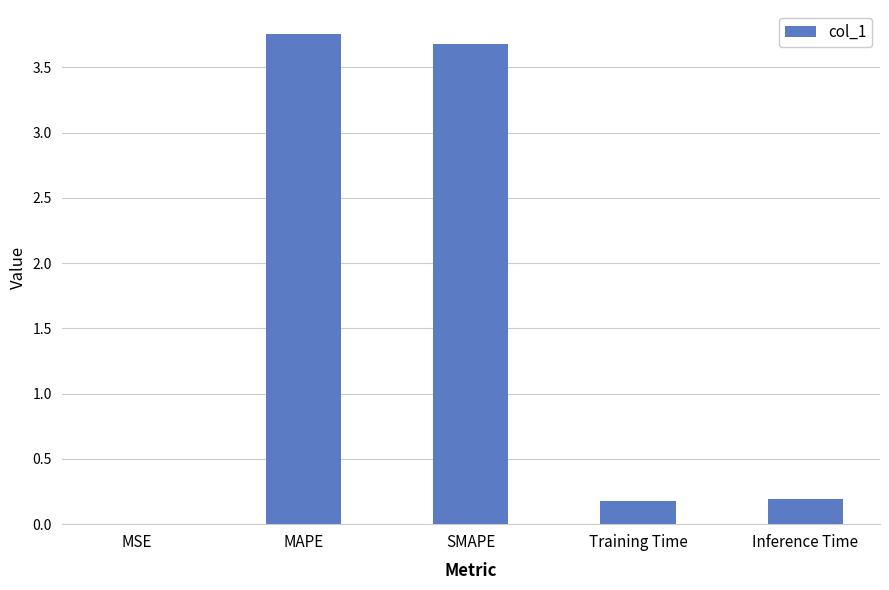

What value does the data have at SMAPE?

3.7